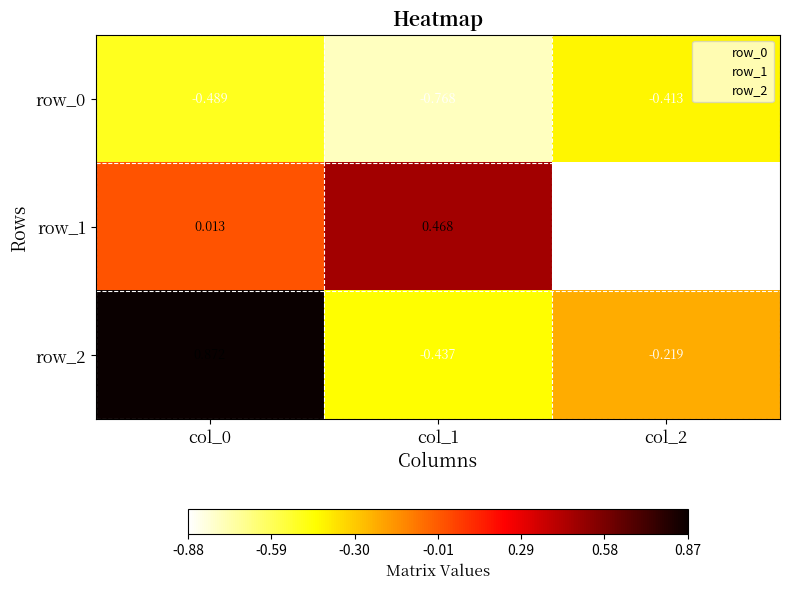

Is the value of row_0 at col_2 greater than the value of row_1 at col_2?

Yes